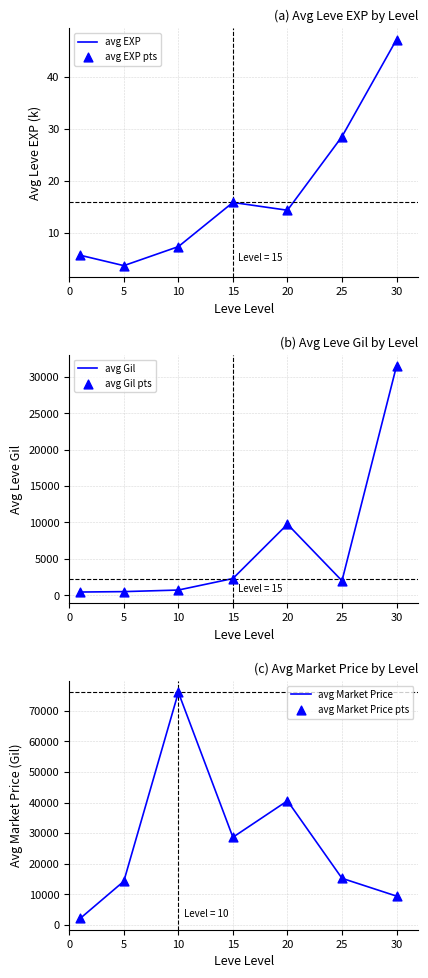

What are all the series names shown in the legend?

avg EXP, avg EXP pts, avg Gil, avg Gil pts, avg Market Price, avg Market Price pts